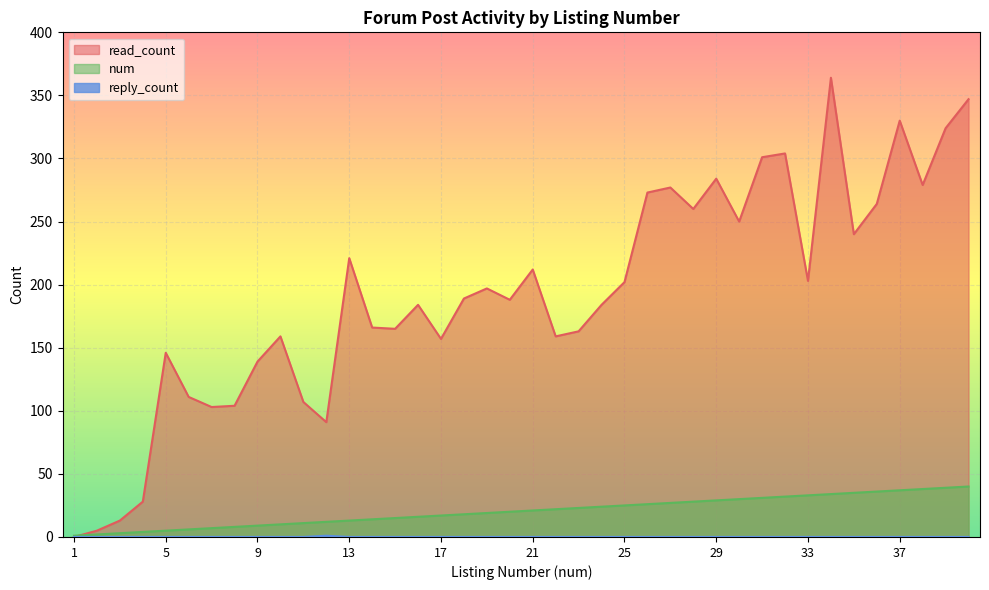

Is it true that num equals 59 at 34?

False